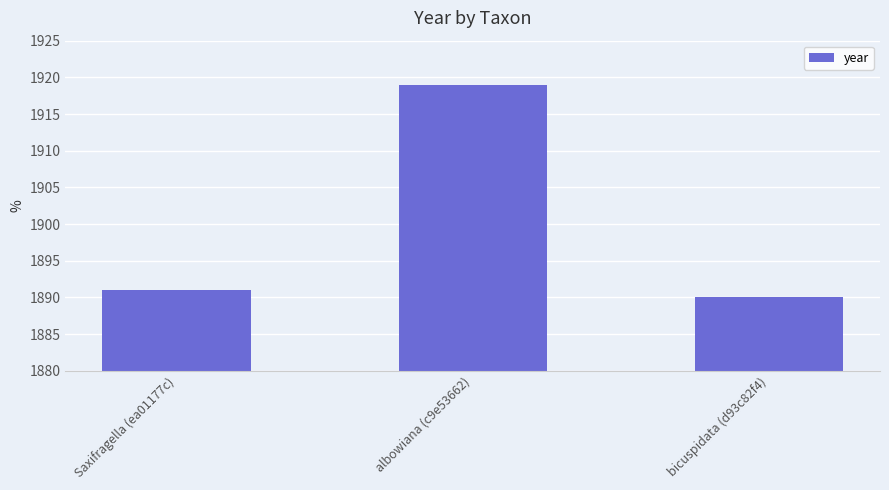

Reading left to right, extract all data points from this chart.

1891	1919	1890